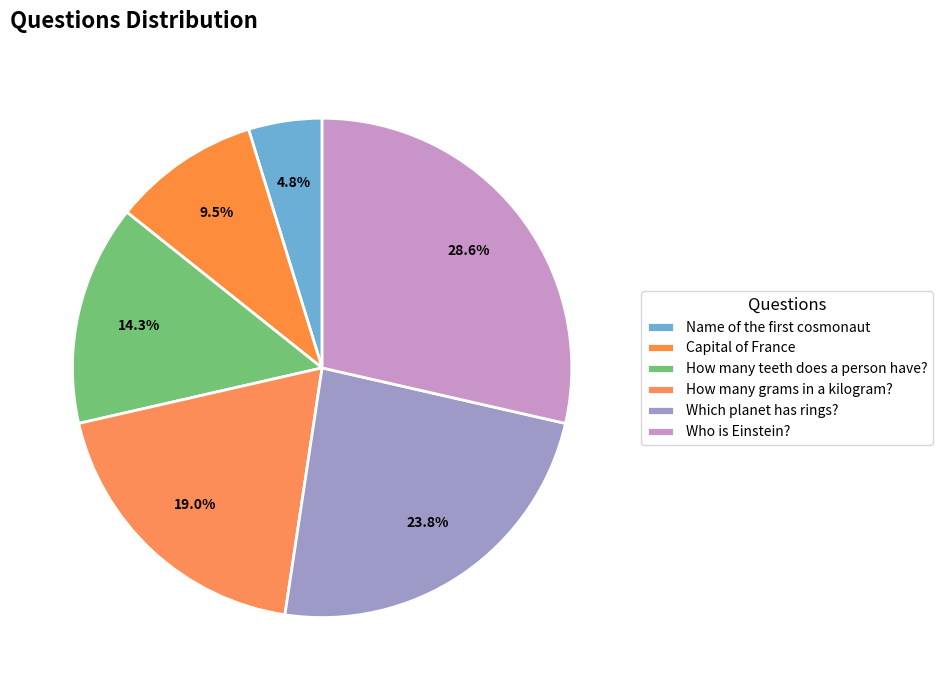

How many segments does this pie chart have?

6